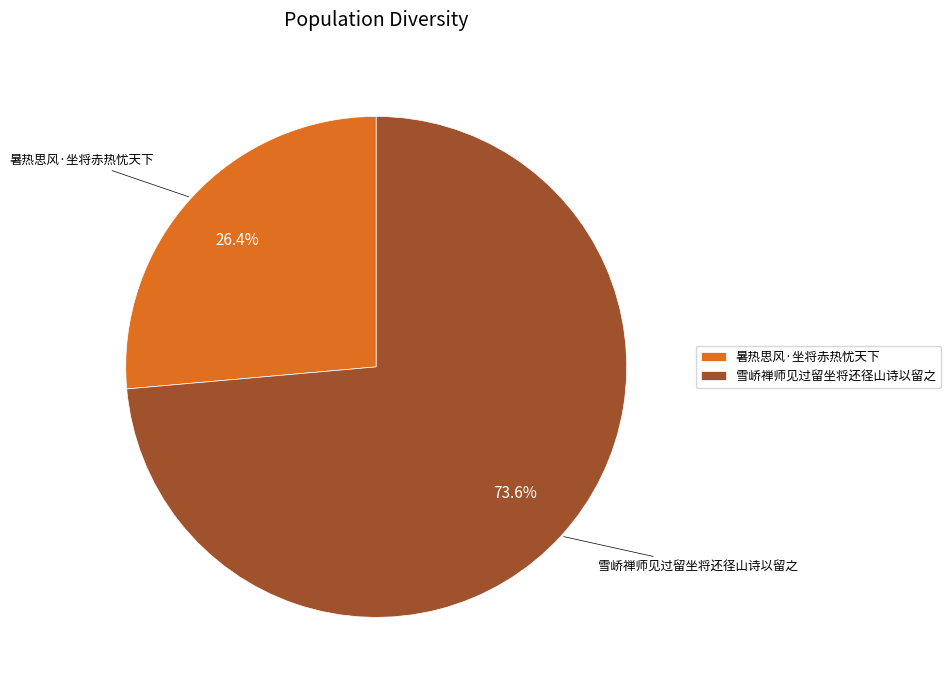

True or false: 暑热思风·坐将赤热忧天下 accounts for 37% of the total.

False